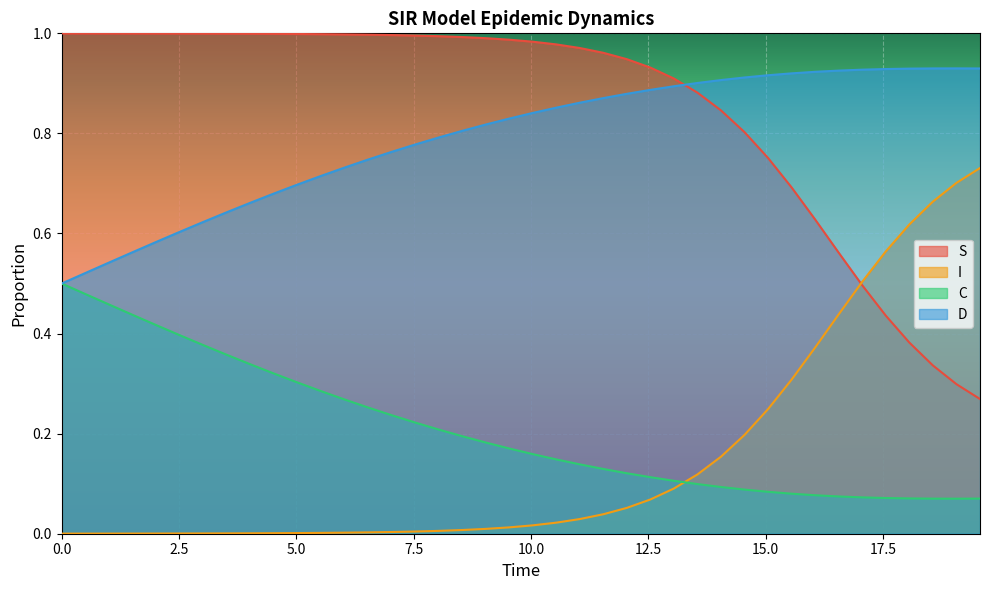

True or false: S and D cross at least once.

True